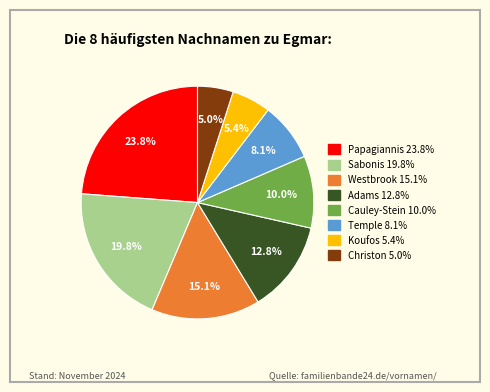

Does any single category account for the majority?

No